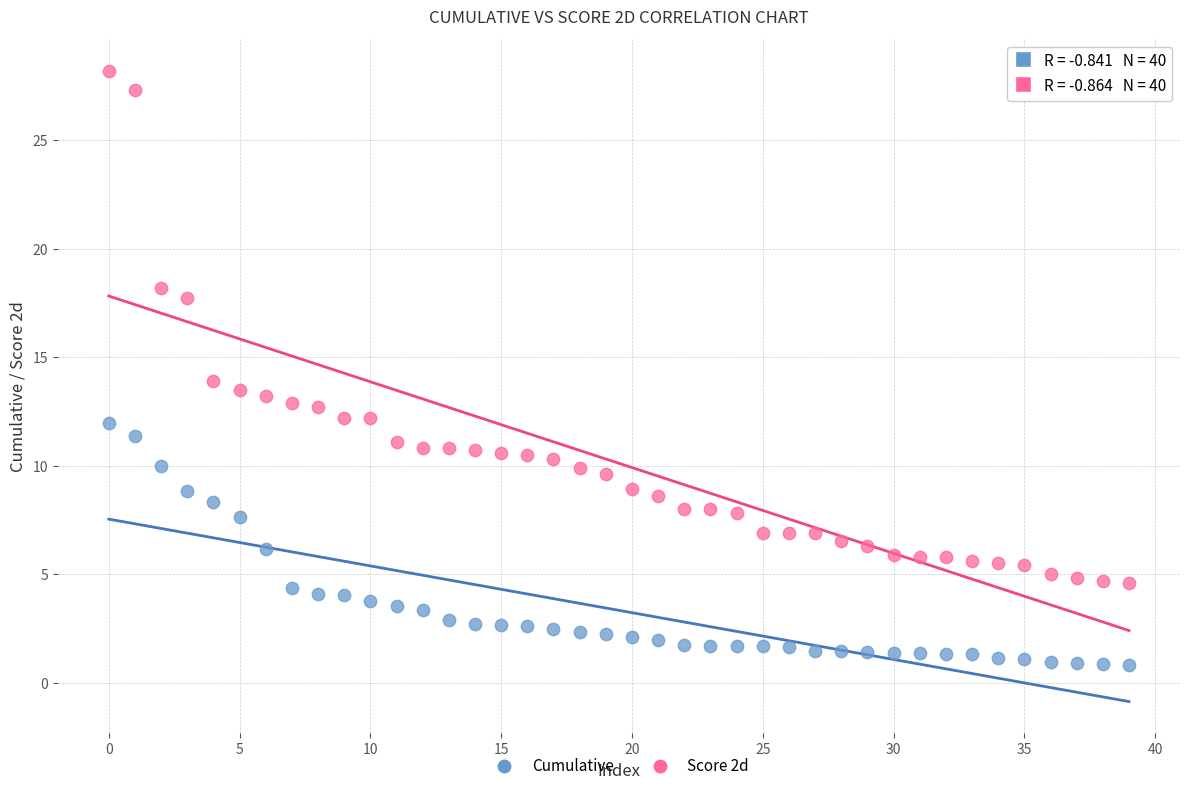

What are all the series names shown in the legend?

Cumulative, Score 2d